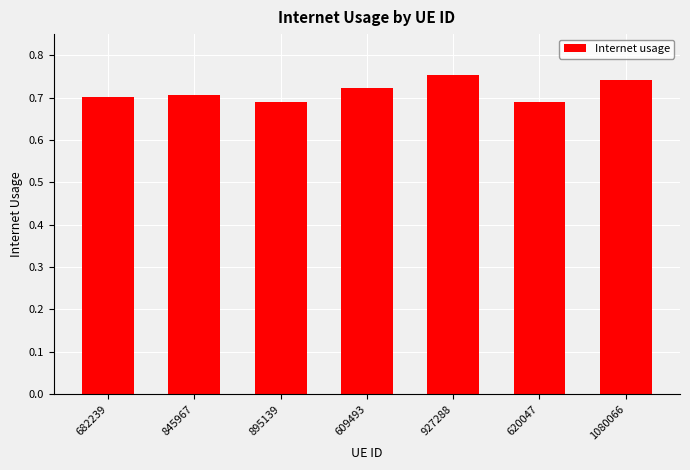

What position from the right is 895139?

5